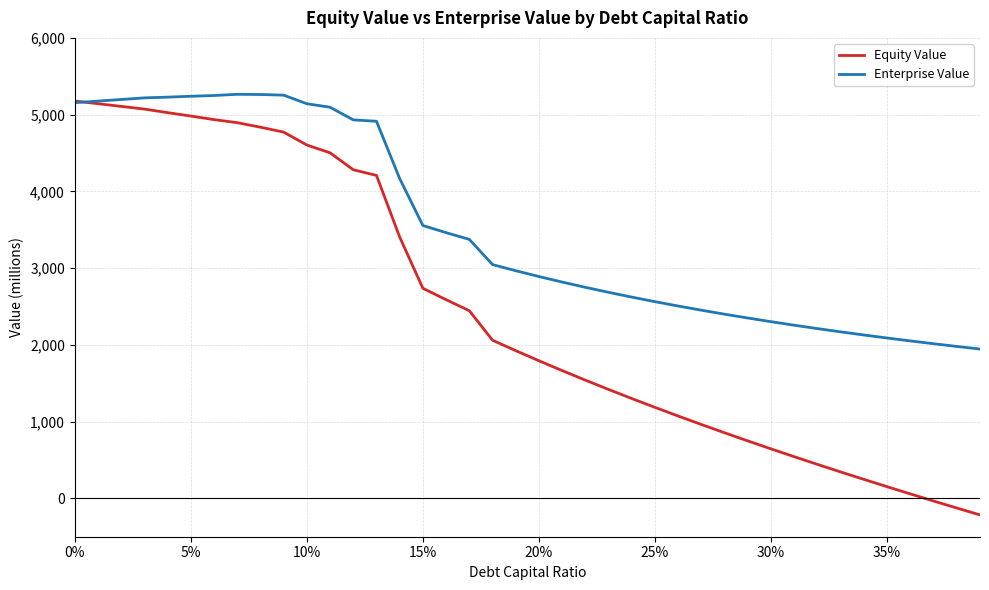

Rank the series by their maximum value, from highest to lowest.

Enterprise Value, Equity Value